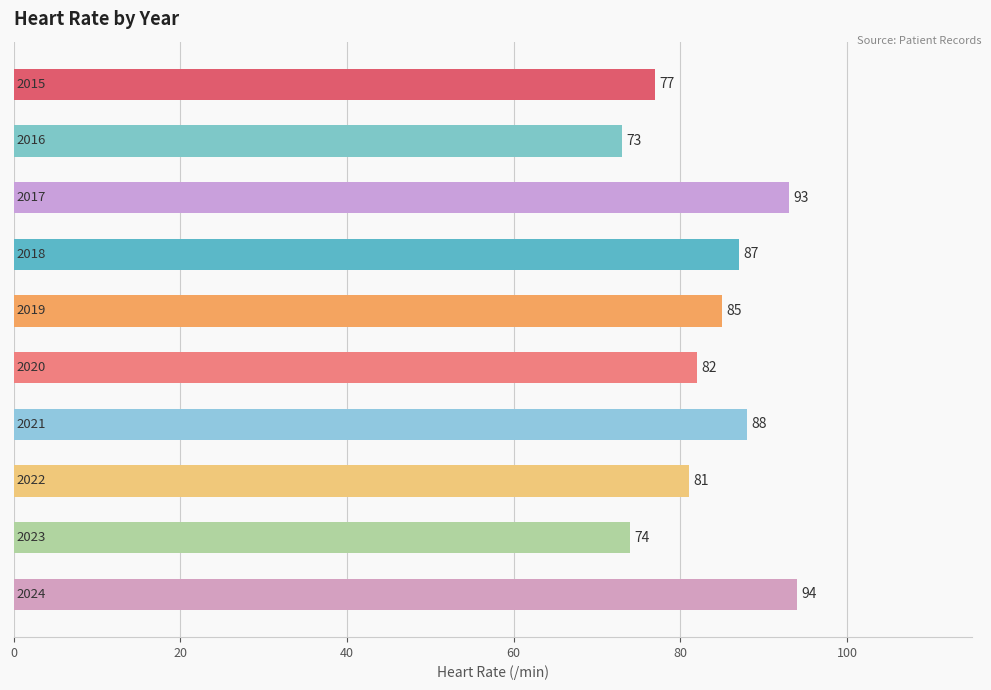

What is the sum of all values?

834